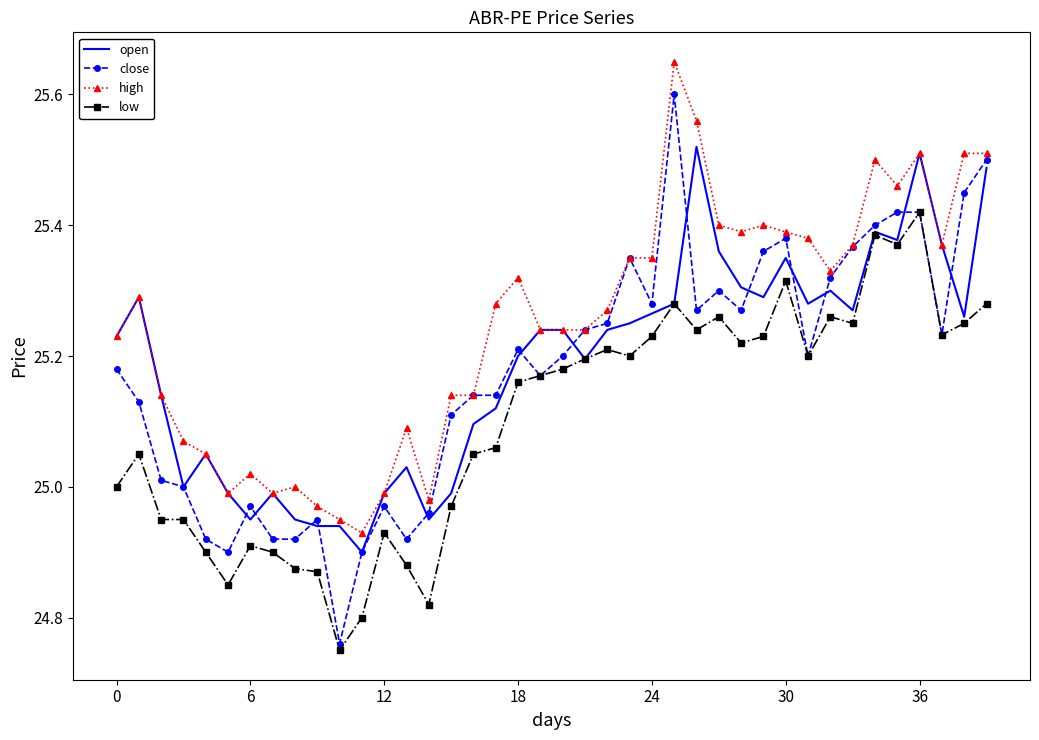

True or false: low and high cross at least once.

False